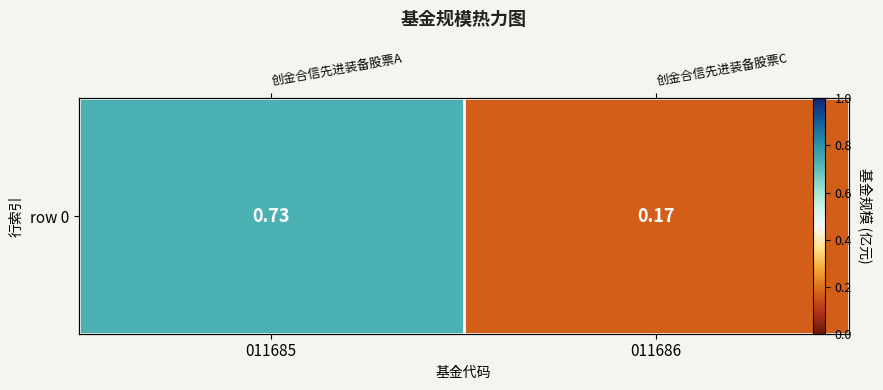

The chart shows a value of 0.7 at 011685. True or false?

True